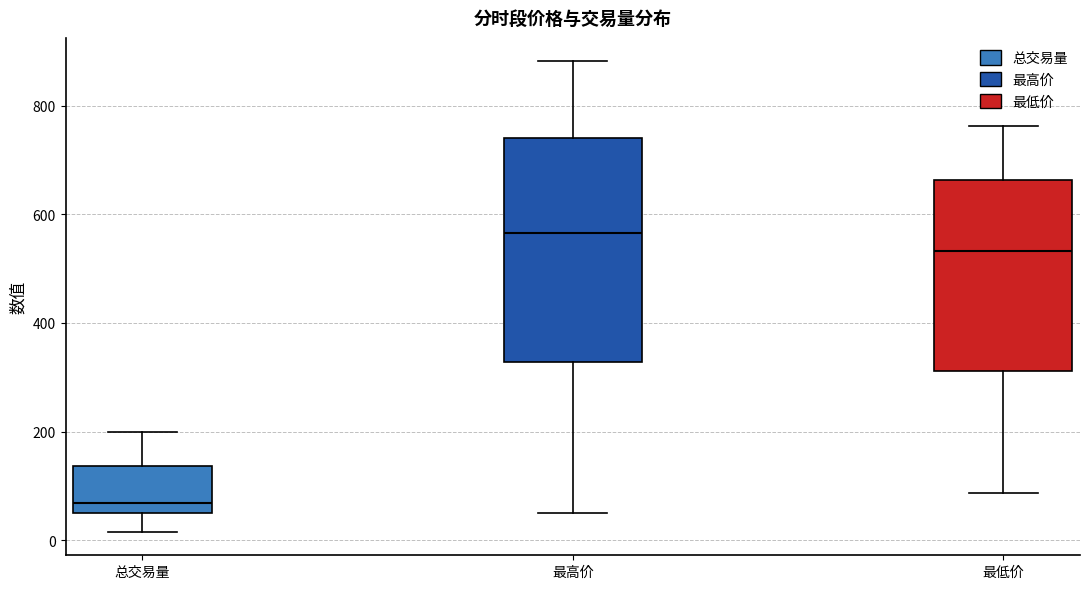

Reading left to right, read every box against the y-axis: the position of its median line, the range the box covers, and the ends of its whiskers. The values are not printed on the chart, so give them approximately, as read against the axis.

总交易量: median 60, box 40 to 140, whiskers 20 to 200
最高价: median 560, box 320 to 740, whiskers 60 to 880
最低价: median 540, box 320 to 660, whiskers 80 to 760